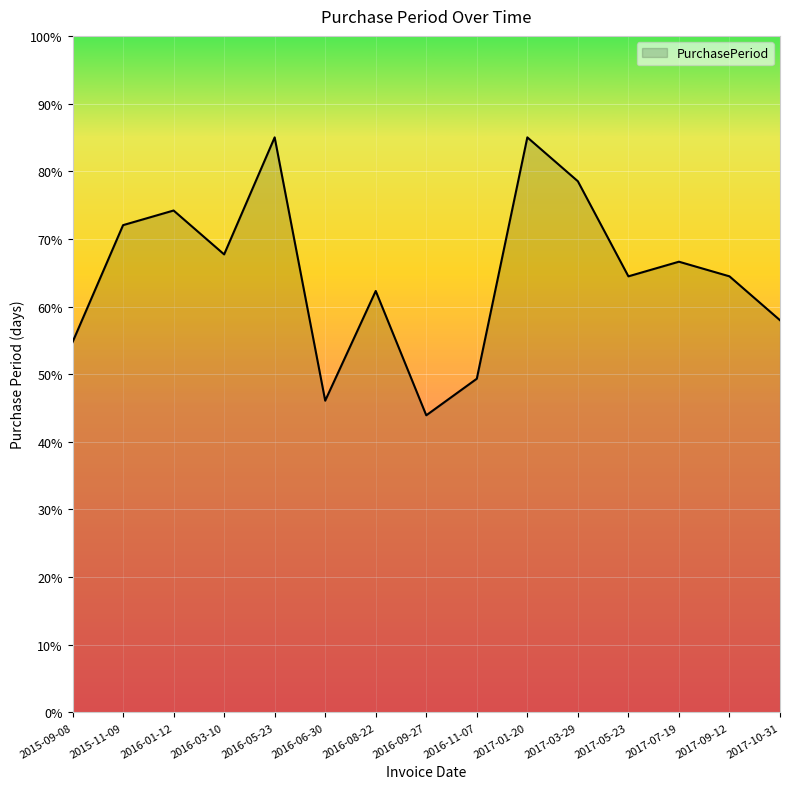

At which category does the chart reach its minimum across all series?

2016-09-27